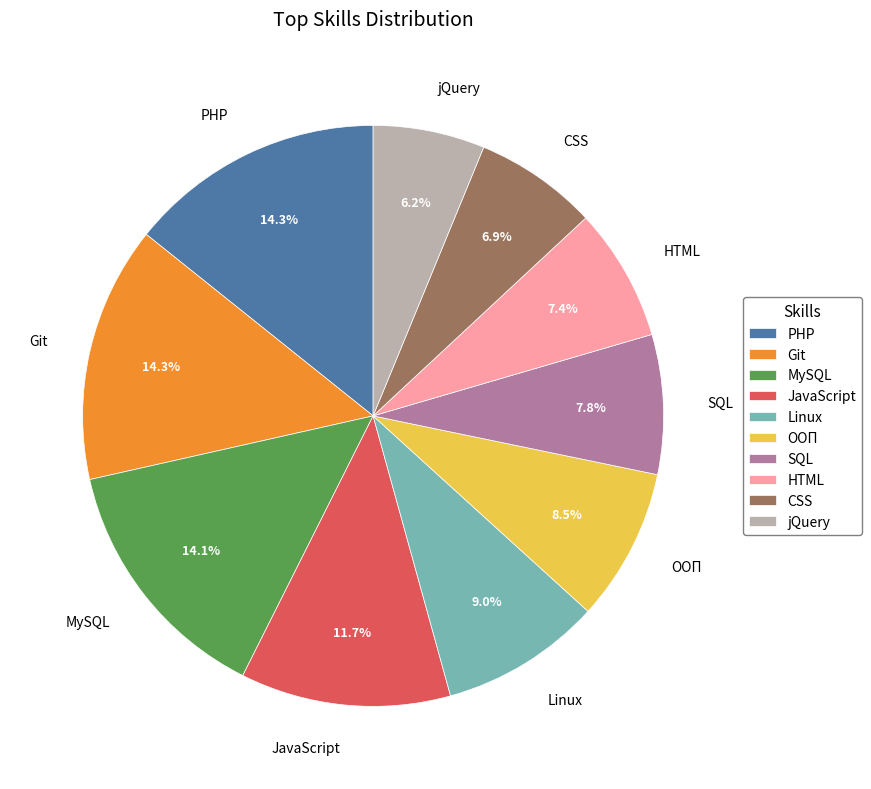

How many slices are in this pie chart?

10